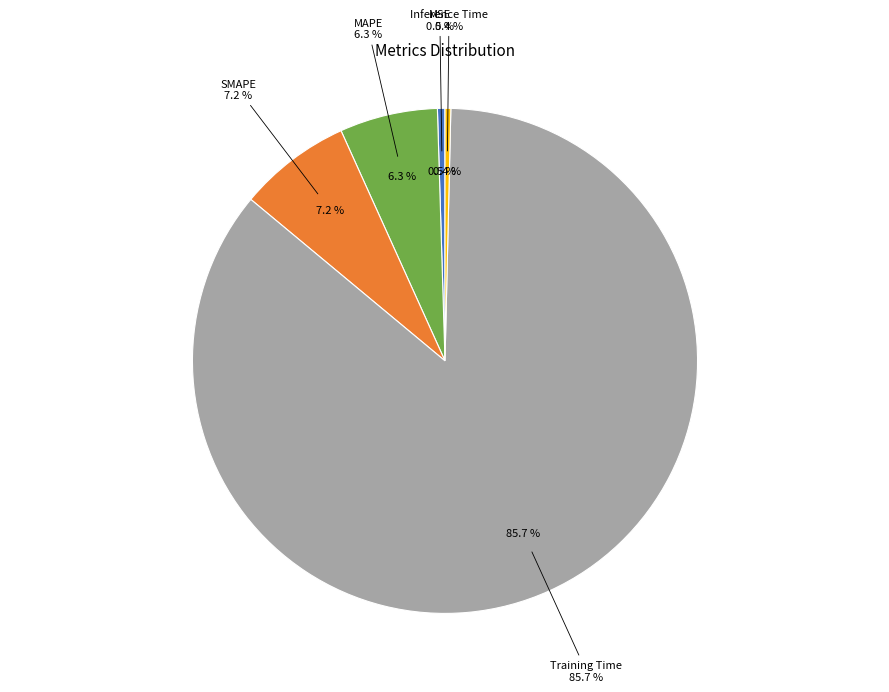

Rank the categories by value from highest to lowest.

Training Time, SMAPE, MAPE, MSE, Inference Time